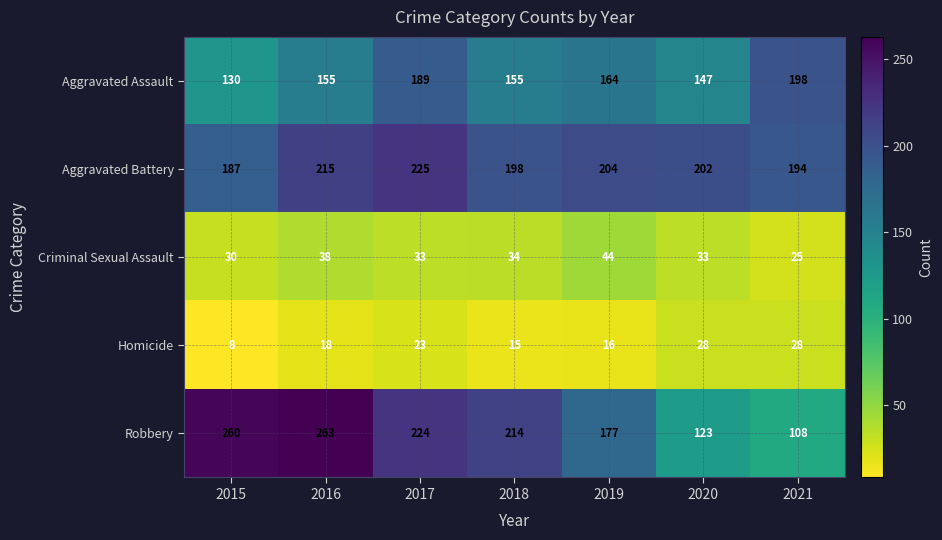

What is the difference between the Homicide values at 2020 and 2016?

10